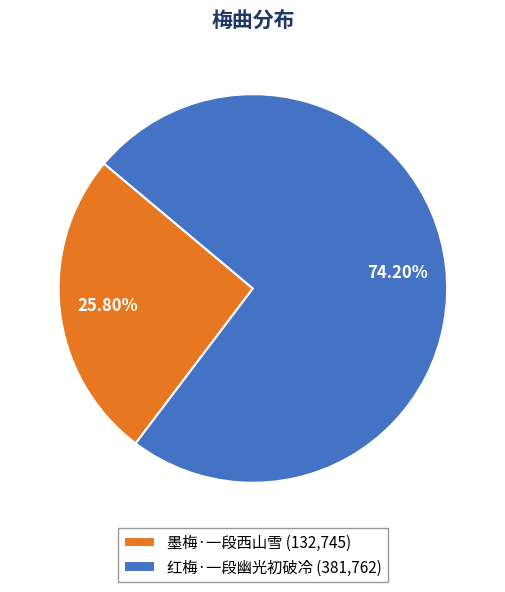

What is the total percentage of 墨梅·一段西山雪 and 红梅·一段幽光初破冷?

100.0%